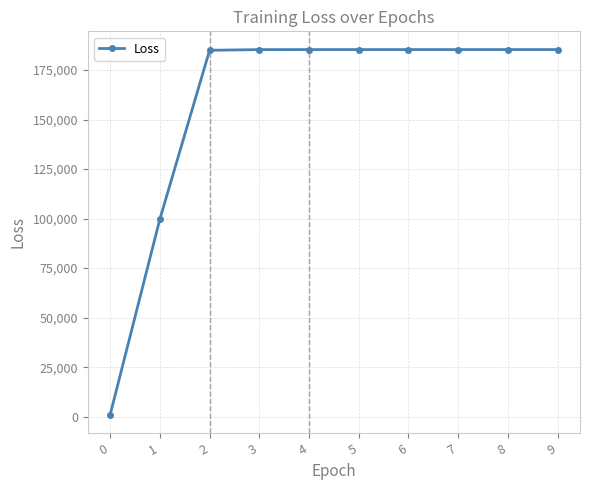

Is it true that the value at 2 is 292259.1?

False